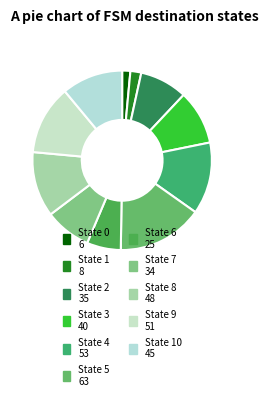

How many slices are in this pie chart?

11